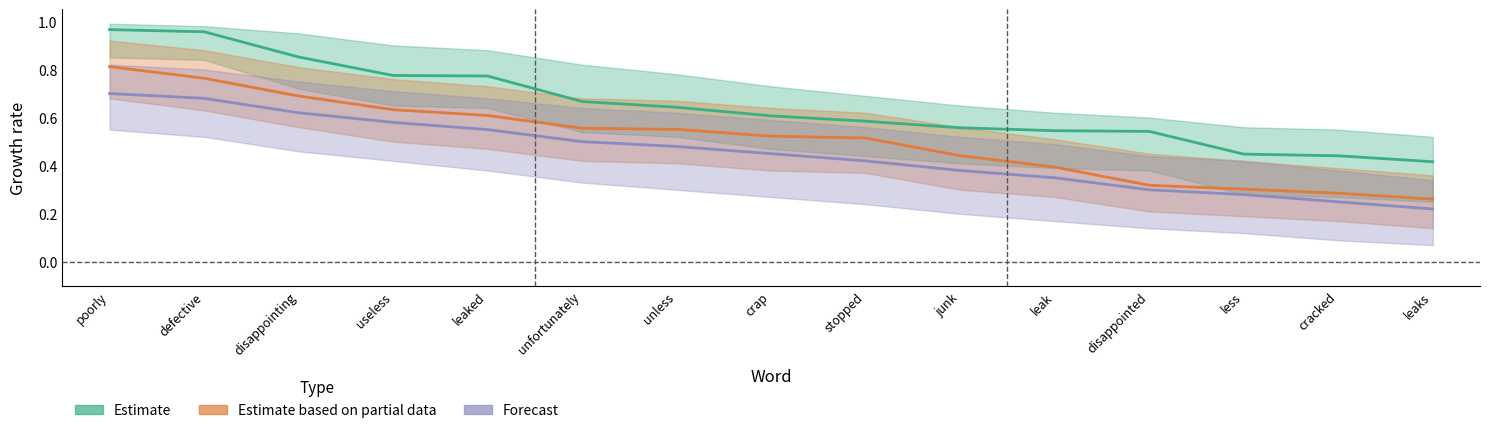

List the labels in order of Estimate value, smallest first.

leaks, cracked, less, disappointed, leak, junk, stopped, crap, unless, unfortunately, leaked, useless, disappointing, defective, poorly